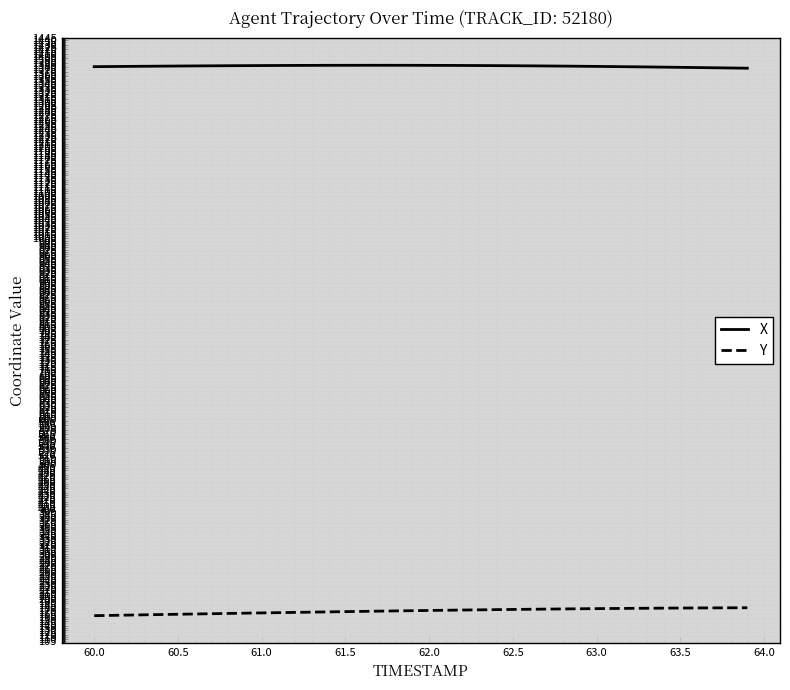

Which series has the largest total across all categories?

X